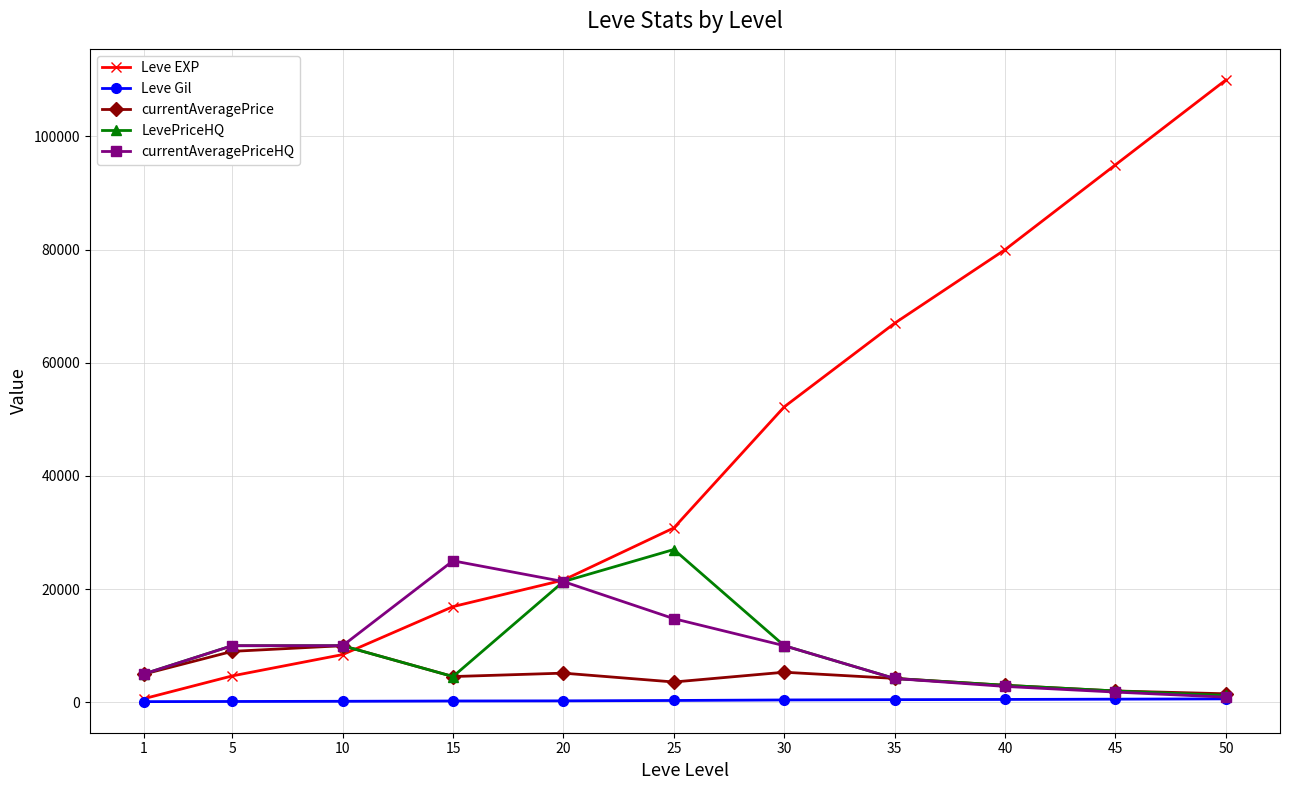

At which category does LevePriceHQ reach its first local valley?

15